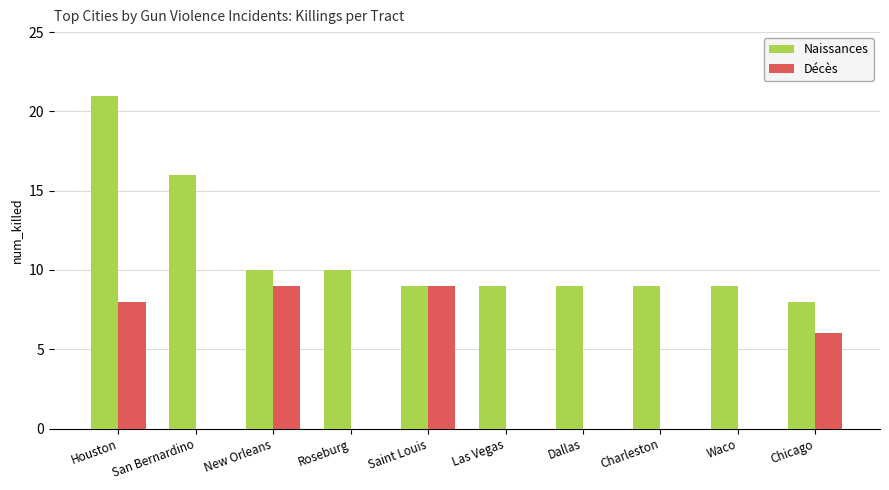

Reading left to right, list all the values displayed in this chart.

Naissances: 21	16	10	10	9	9	9	9	9	8
Décès: 8	0	9	0	9	0	0	0	0	6